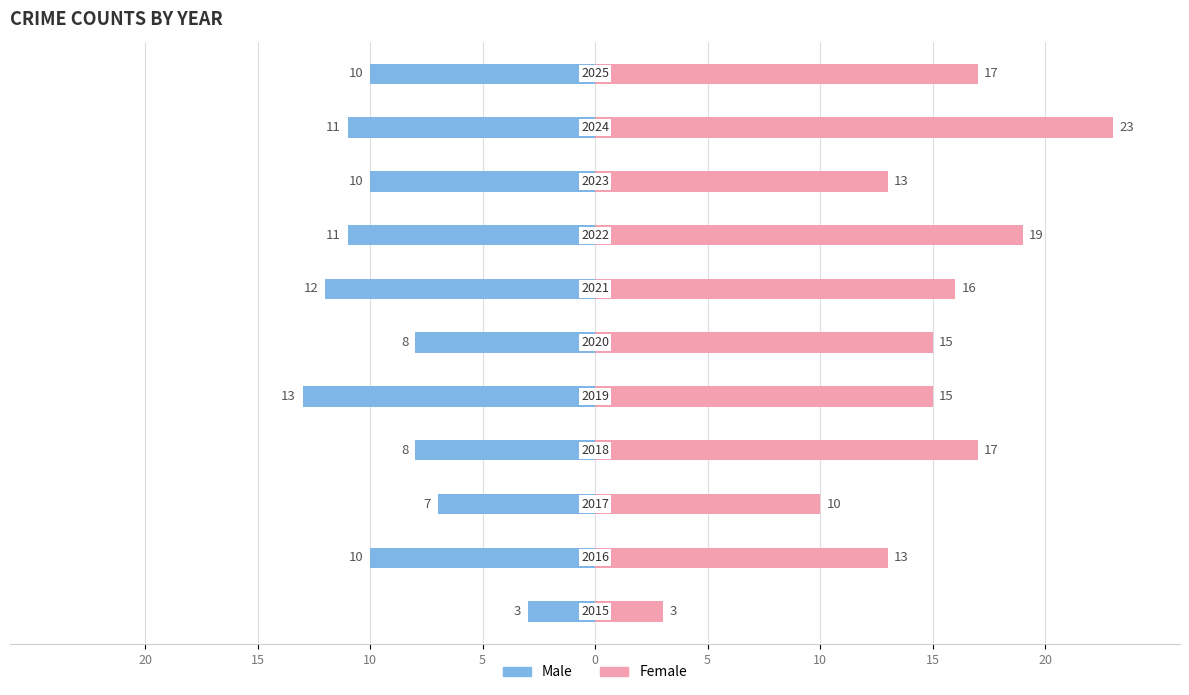

Rank the series by their maximum value, from lowest to highest.

Male, Female